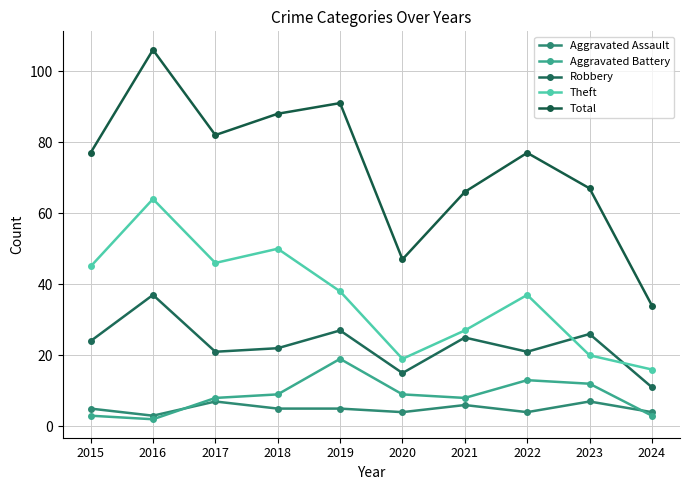

The Robbery series shows 11 at 2024. True or false?

True